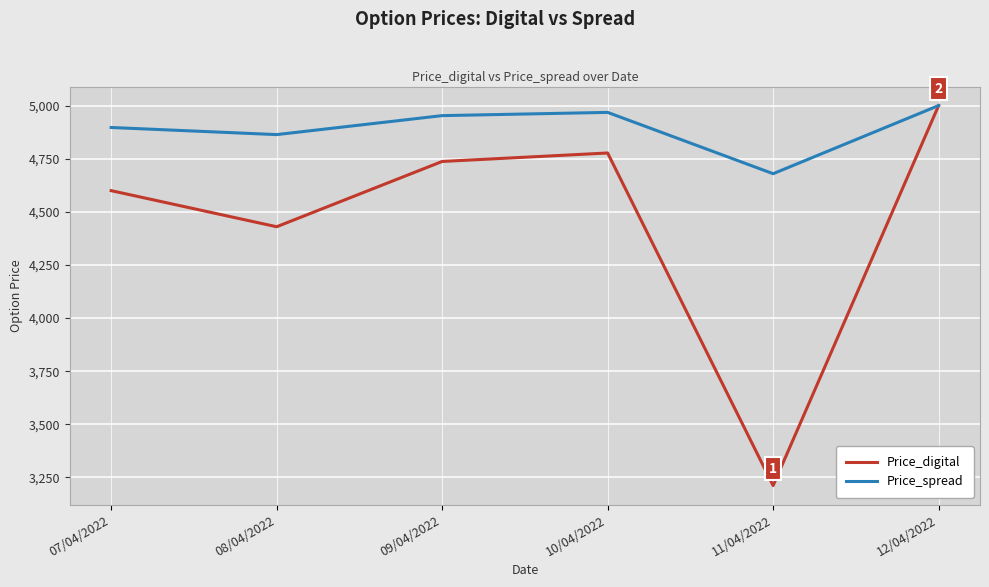

How many lines are shown in the chart?

2